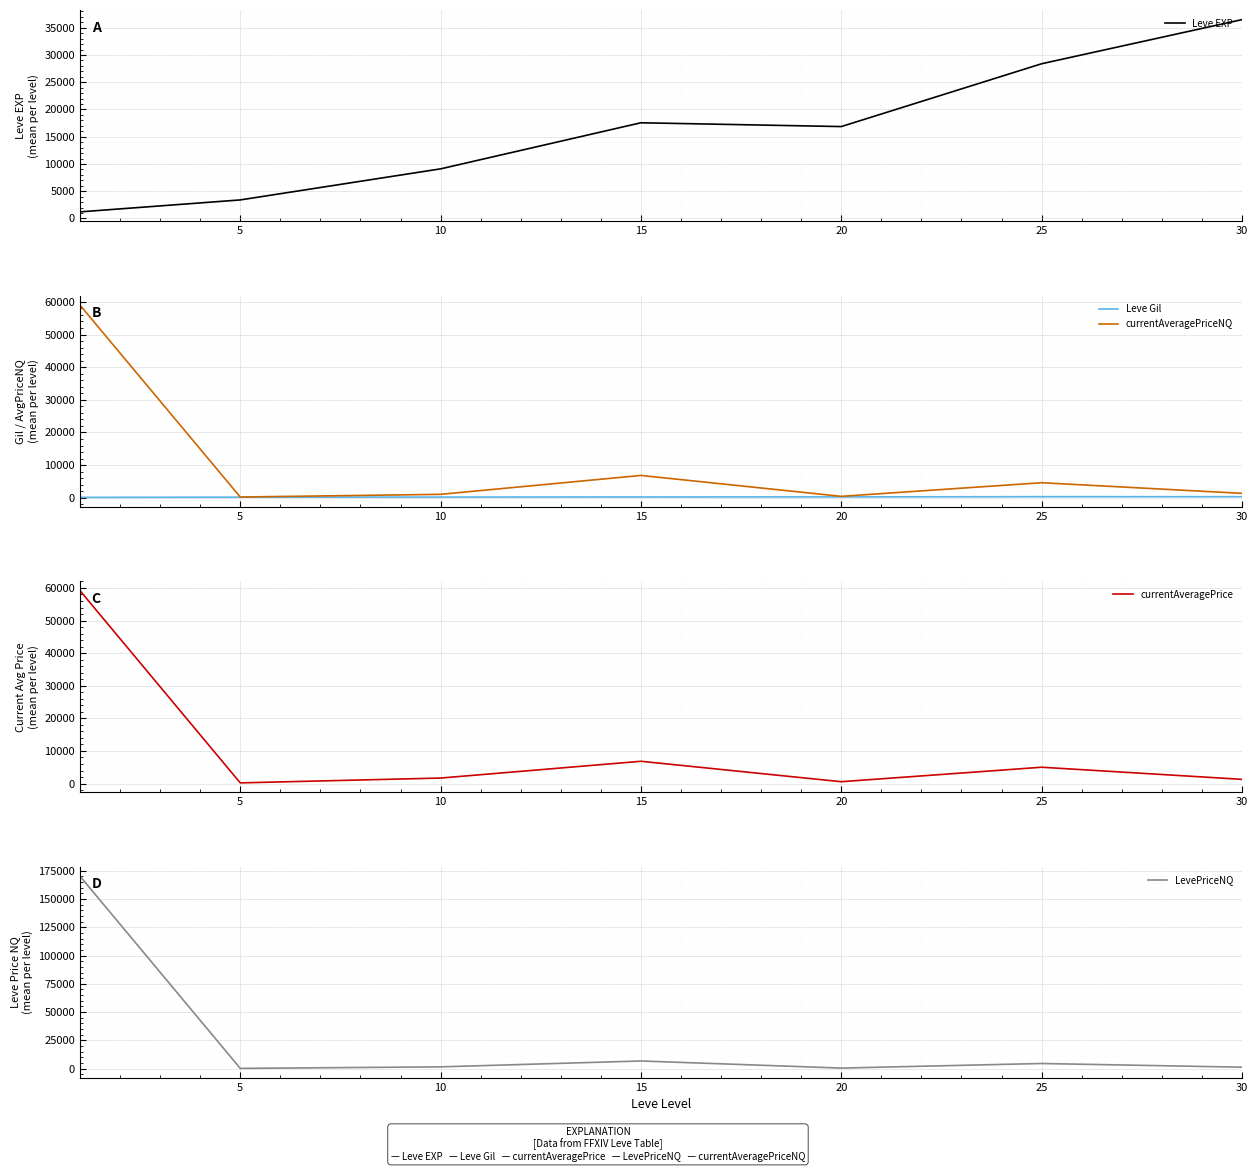

Between 15 and 25, which series saw the biggest shift?

Leve EXP